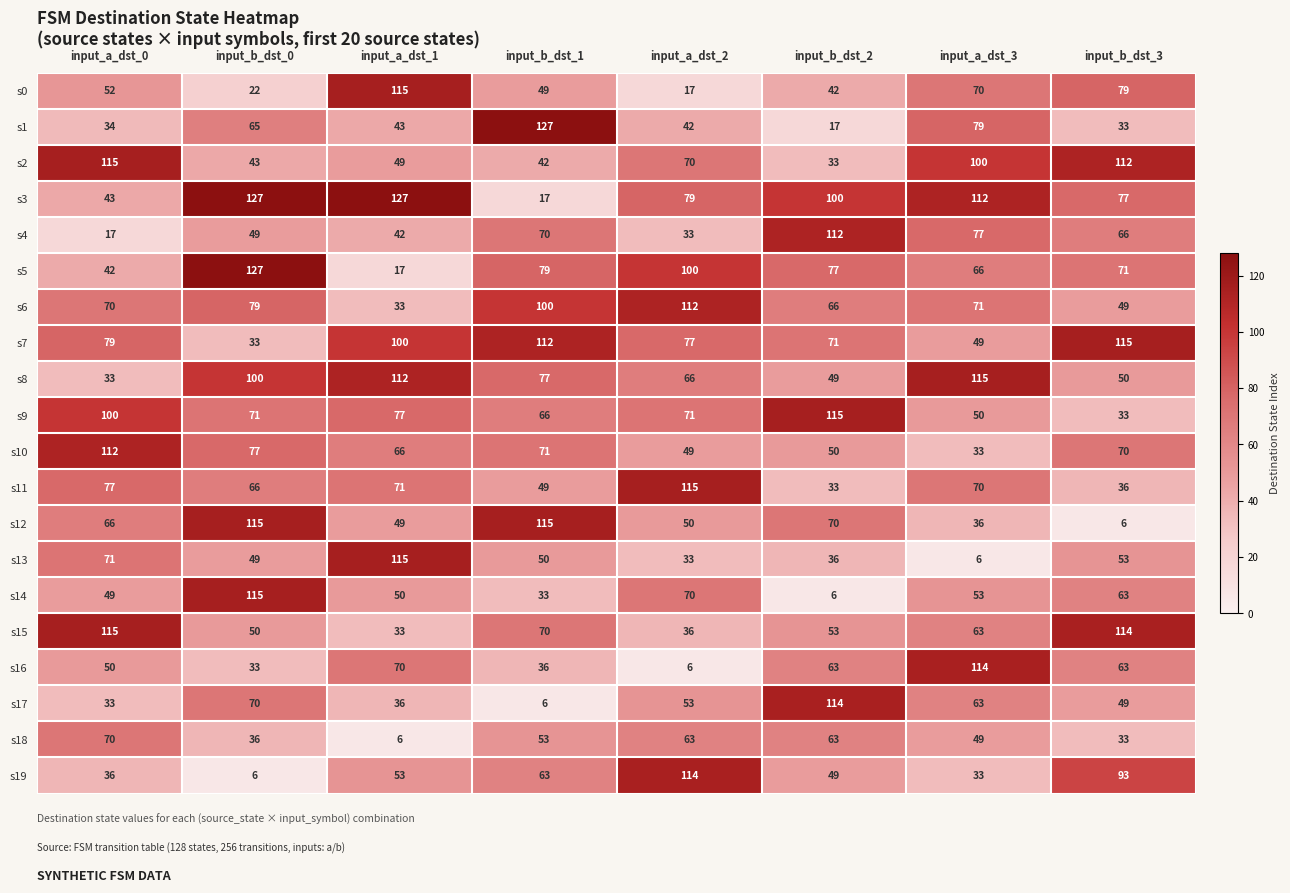

At which category is the sum across all series the highest?

input_b_dst_0